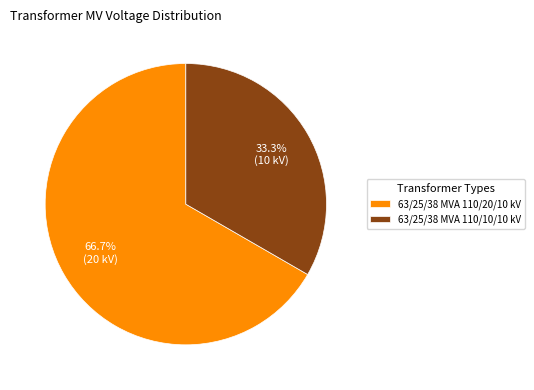

Which slice is the smallest?

63/25/38 MVA 110/10/10 kV